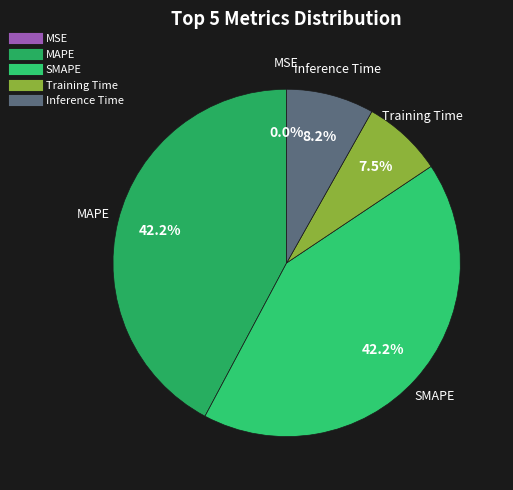

Is it true that SMAPE is 42% of the pie?

True